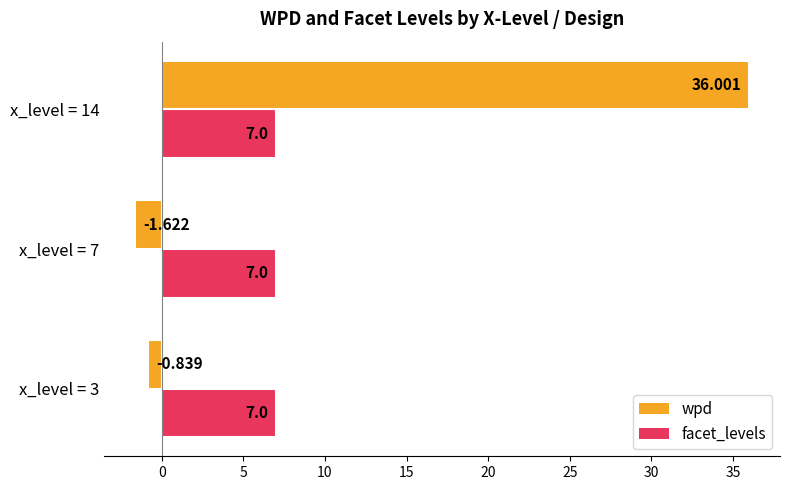

Which category has the highest value across all series?

x_level = 14